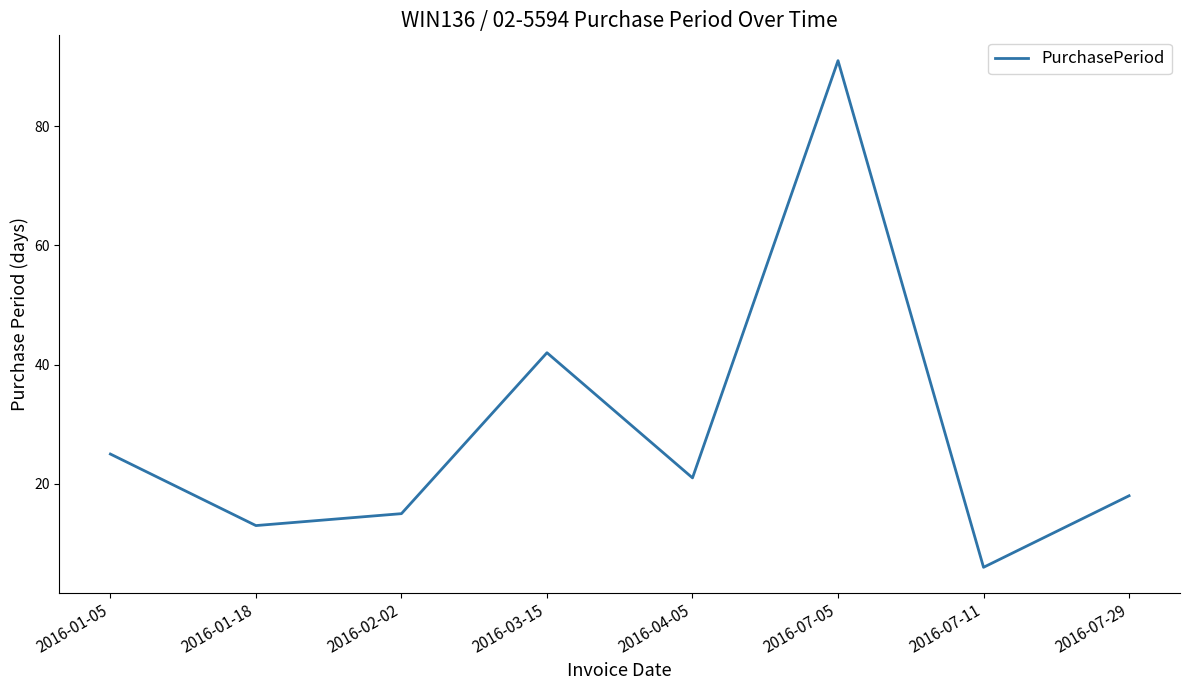

How many interior local valleys (lower than both neighbors) does the data have?

3